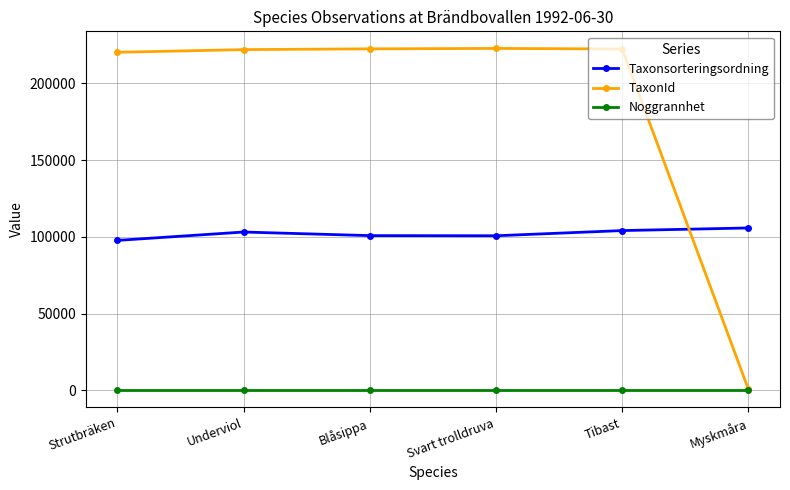

What is the label of the 2nd point from the right?

Tibast